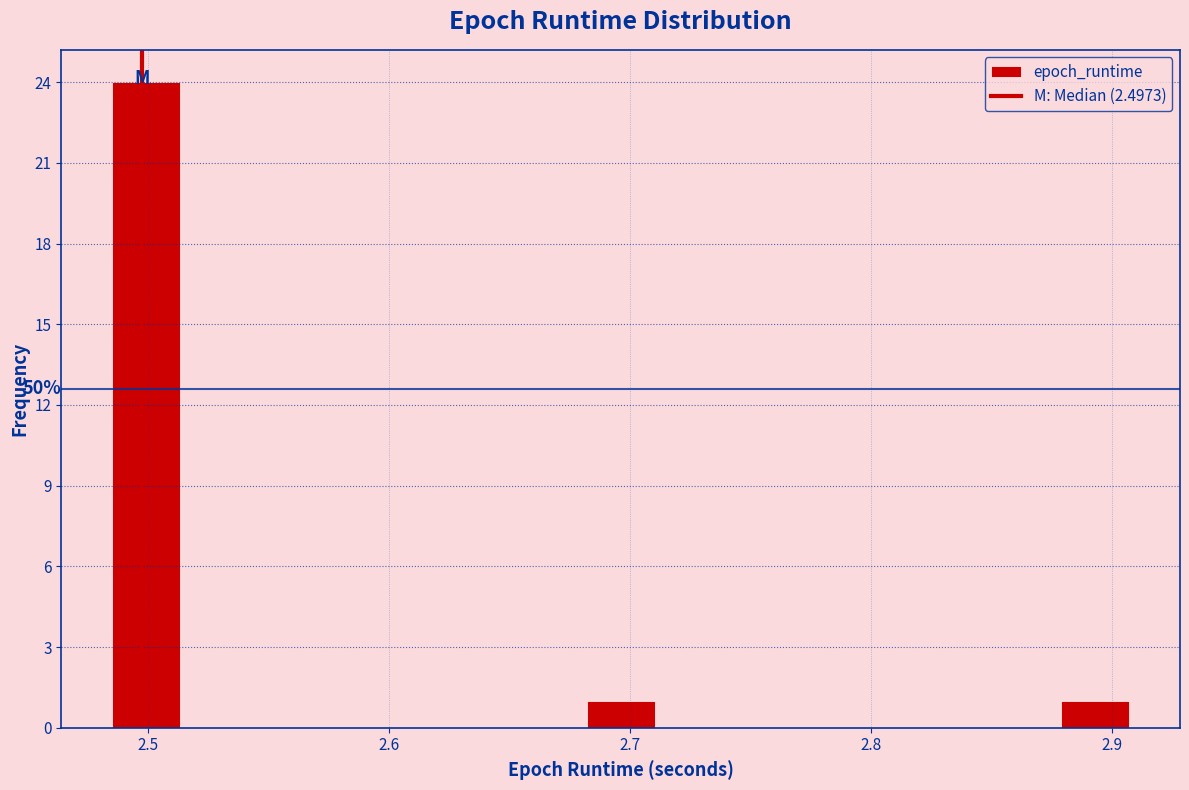

Read against the x-axis, roughly where is the centre of the tallest bar?

2.50